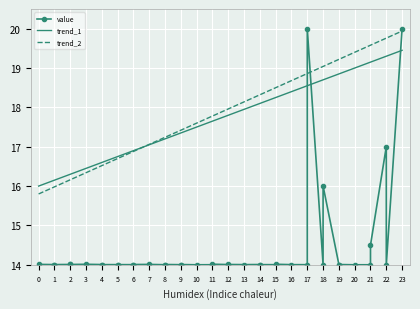

The value of trend_1 at 1 is 16.1. True or false?

True